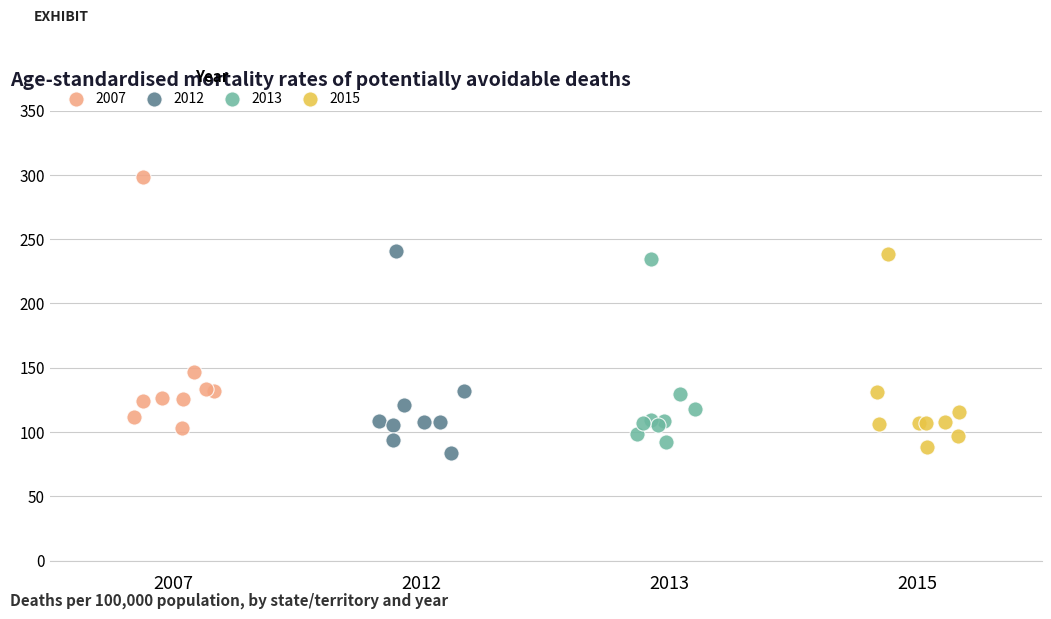

Which series reaches the maximum Y coordinate?

2007